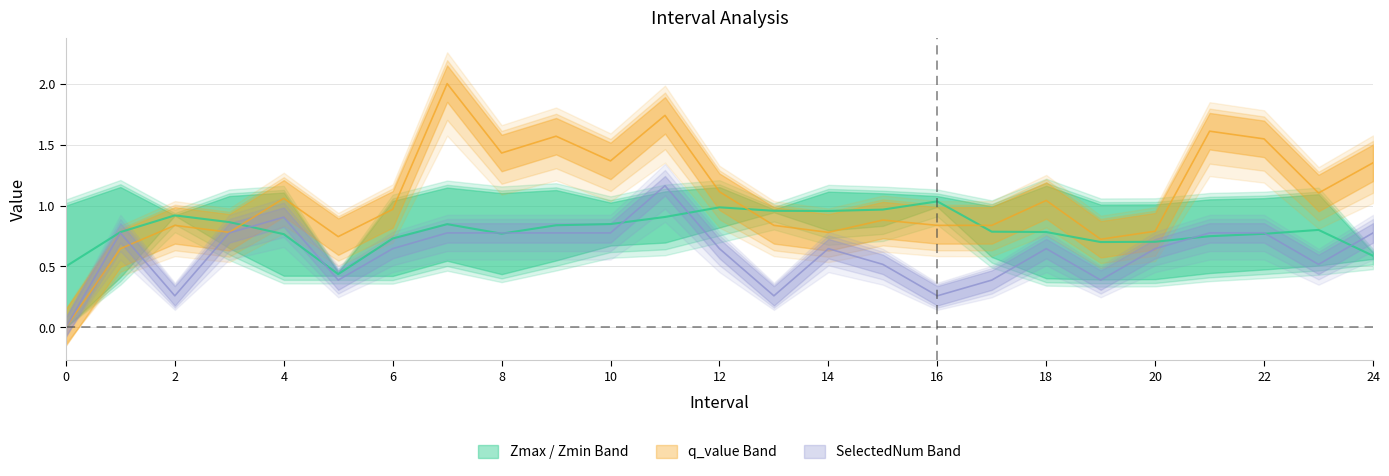

What is the value of the q_value point at the 4th from the left?

0.8